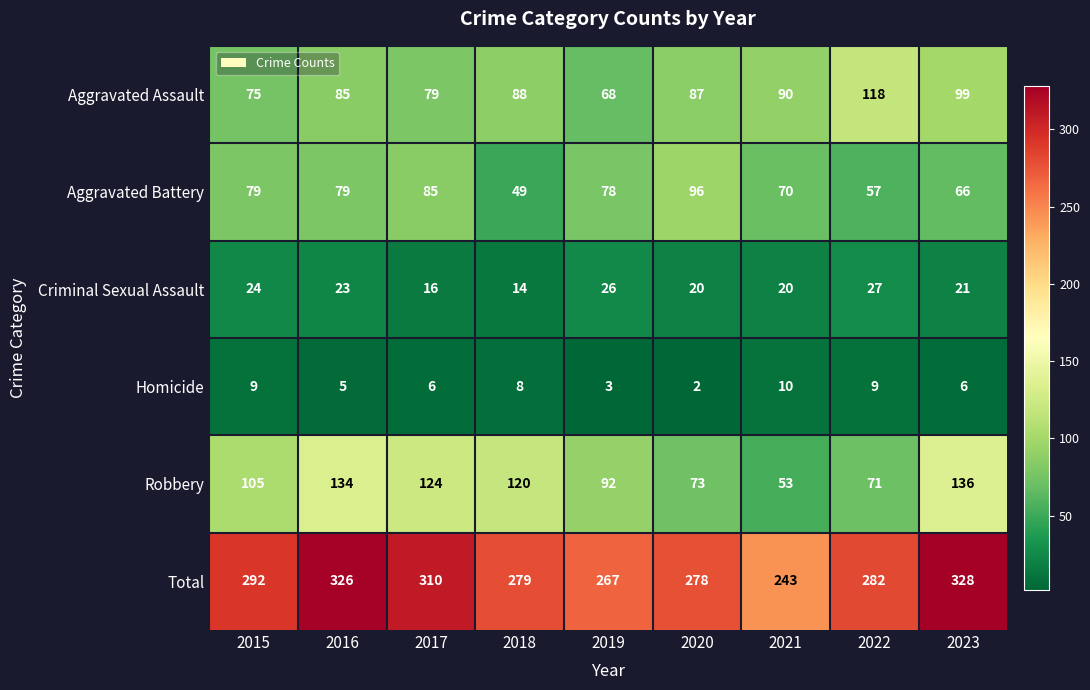

At how many categories does at least one series exceed 106?

9